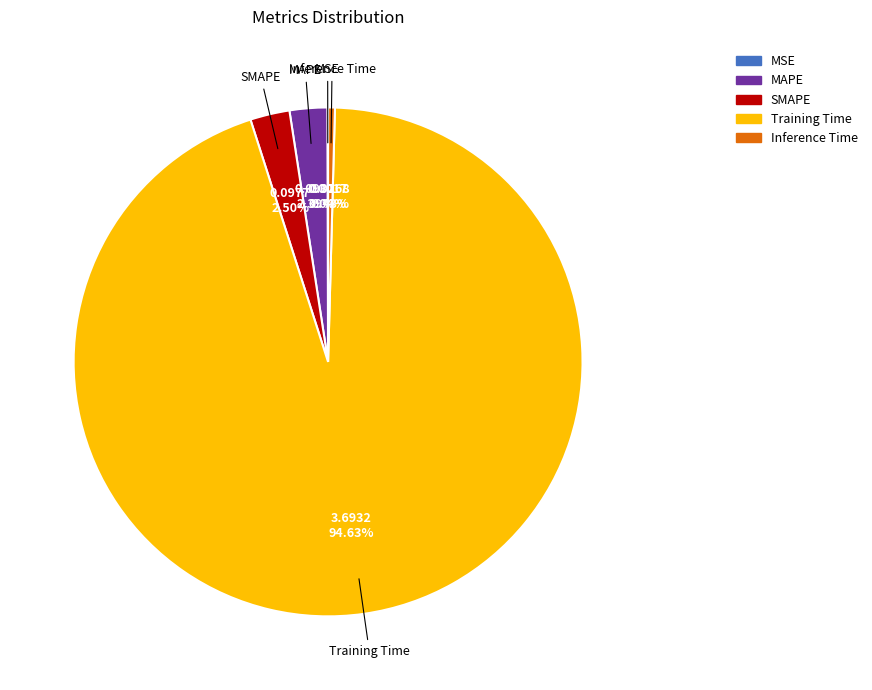

Which has a higher value, Inference Time or SMAPE?

SMAPE